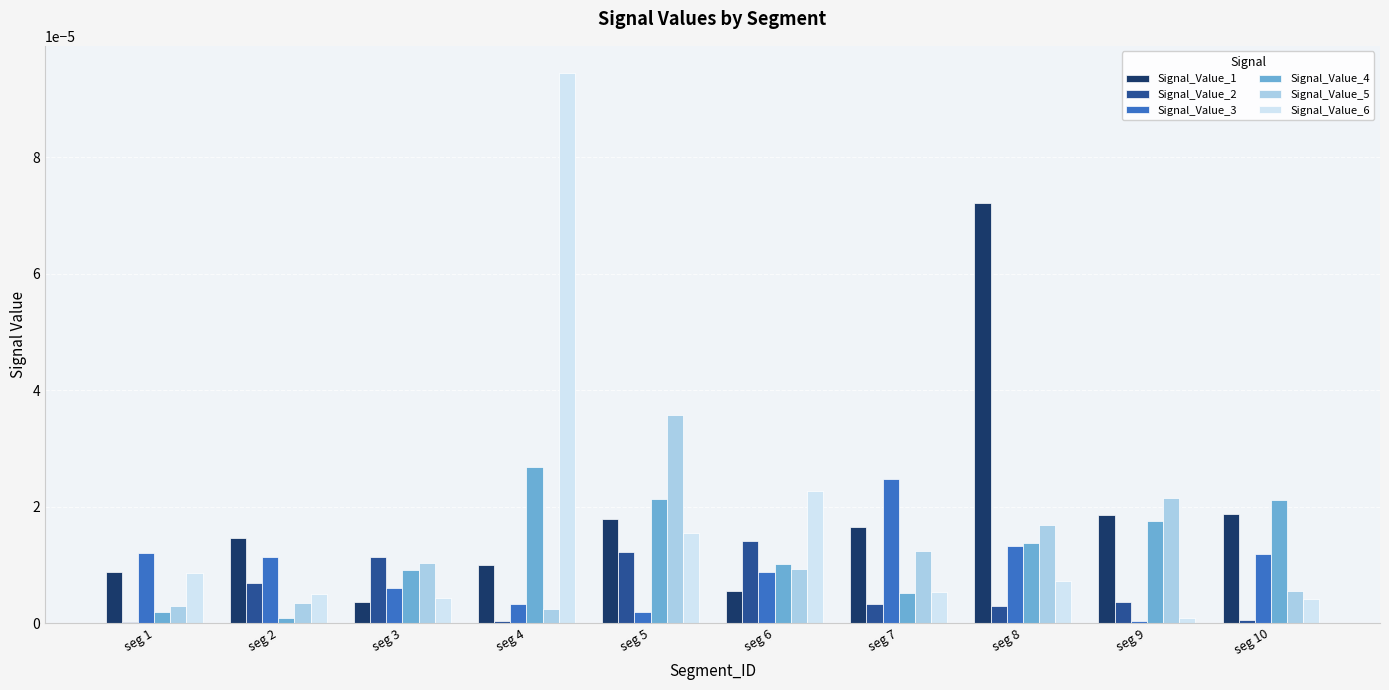

The value of Signal_Value_1 at seg 7 is 0.0. True or false?

True